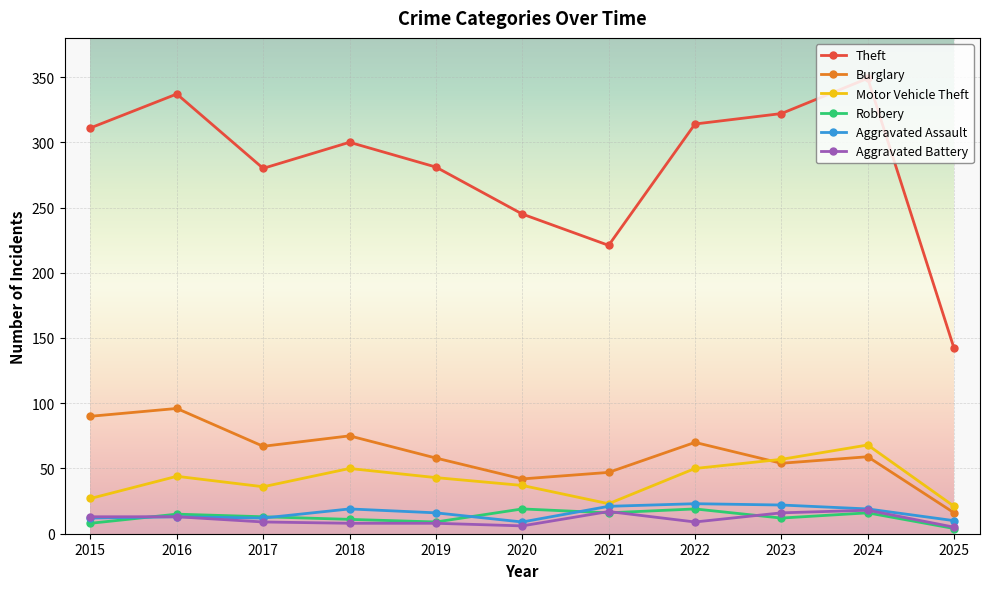

Which series has the largest total across all categories?

Theft